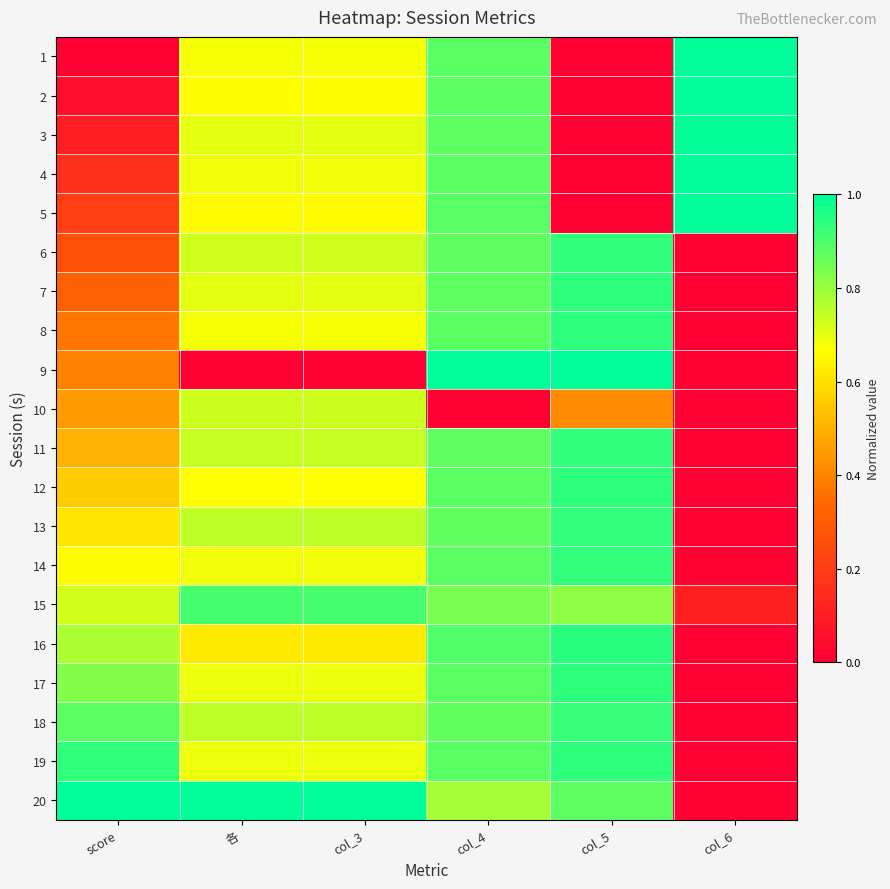

Reading left to right, list all the values displayed in this chart.

1: score=0.0	各=0.7	col_3=0.7	col_4=0.9	col_5=0.0	col_6=1.0
2: score=0.1	各=0.7	col_3=0.7	col_4=0.9	col_5=0.0	col_6=1.0
3: score=0.1	各=0.7	col_3=0.7	col_4=0.9	col_5=0.0	col_6=1.0
4: score=0.2	各=0.7	col_3=0.7	col_4=0.9	col_5=0.0	col_6=1.0
5: score=0.2	各=0.7	col_3=0.7	col_4=0.9	col_5=0.0	col_6=1.0
6: score=0.3	各=0.7	col_3=0.7	col_4=0.9	col_5=0.9	col_6=0.0
7: score=0.3	各=0.7	col_3=0.7	col_4=0.9	col_5=0.9	col_6=0.0
8: score=0.4	各=0.7	col_3=0.7	col_4=0.9	col_5=0.9	col_6=0.0
9: score=0.4	各=0.0	col_3=0.0	col_4=1.0	col_5=1.0	col_6=0.0
10: score=0.4	各=0.7	col_3=0.7	col_4=0.0	col_5=0.4	col_6=0.0
11: score=0.5	各=0.7	col_3=0.7	col_4=0.9	col_5=0.9	col_6=0.0
12: score=0.6	各=0.7	col_3=0.7	col_4=0.9	col_5=0.9	col_6=0.0
13: score=0.6	各=0.8	col_3=0.8	col_4=0.9	col_5=0.9	col_6=0.0
14: score=0.7	各=0.7	col_3=0.7	col_4=0.9	col_5=0.9	col_6=0.0
15: score=0.7	各=0.9	col_3=0.9	col_4=0.8	col_5=0.8	col_6=0.1
16: score=0.8	各=0.6	col_3=0.6	col_4=0.9	col_5=0.9	col_6=0.0
17: score=0.8	各=0.7	col_3=0.7	col_4=0.9	col_5=0.9	col_6=0.0
18: score=0.9	各=0.8	col_3=0.8	col_4=0.9	col_5=0.9	col_6=0.0
19: score=0.9	各=0.7	col_3=0.7	col_4=0.9	col_5=0.9	col_6=0.0
20: score=1.0	各=1.0	col_3=1.0	col_4=0.8	col_5=0.9	col_6=0.0